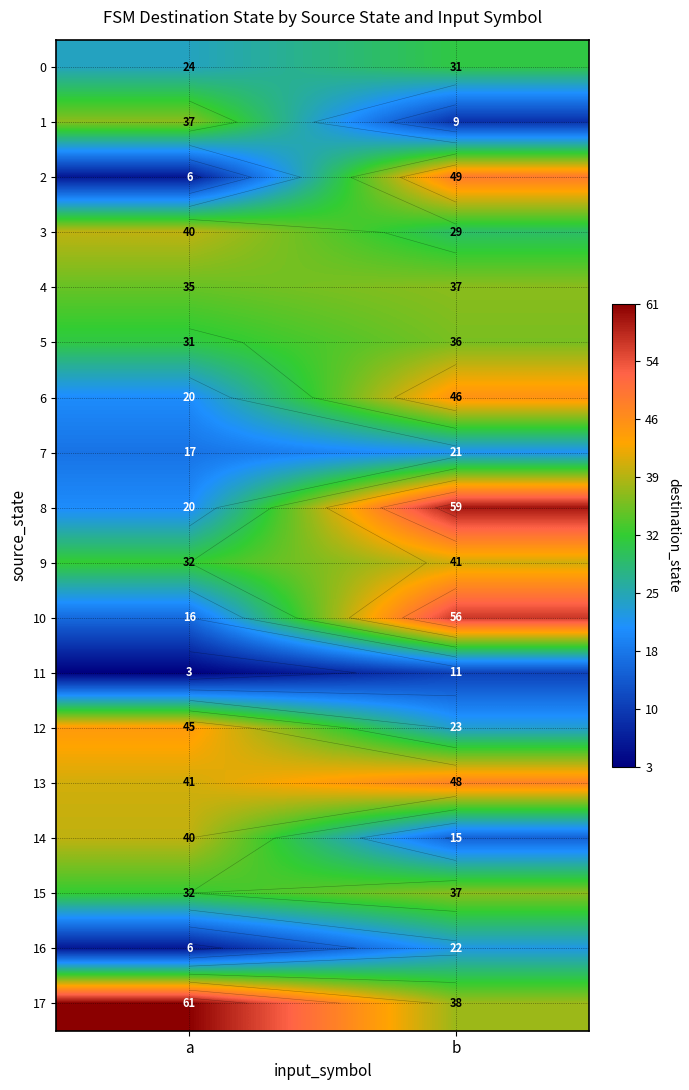

At how many categories does at least one series exceed 54?

2